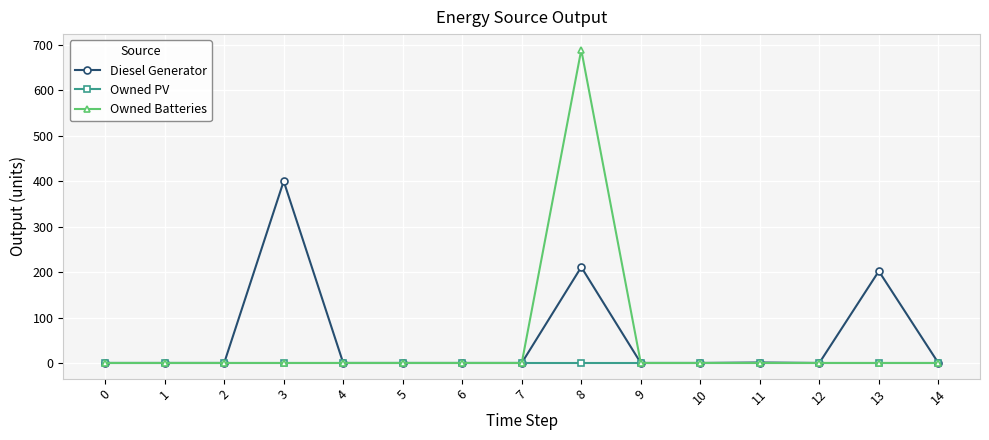

The value of Diesel Generator at 8 is 211. True or false?

True